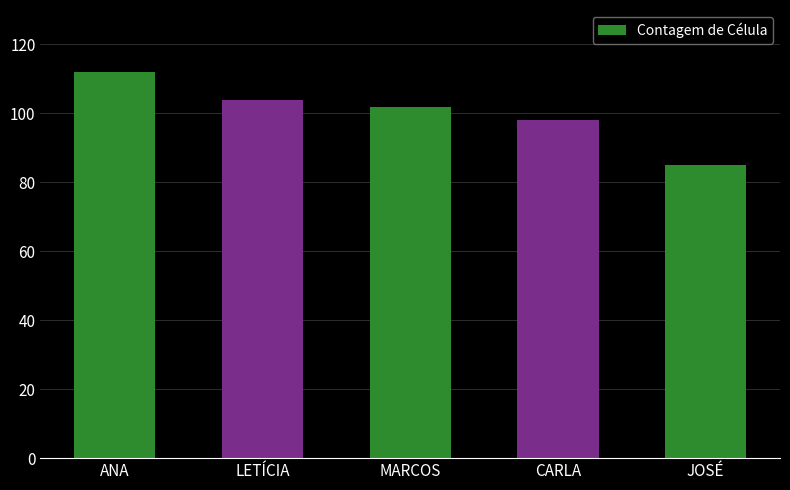

What is the average value?

100